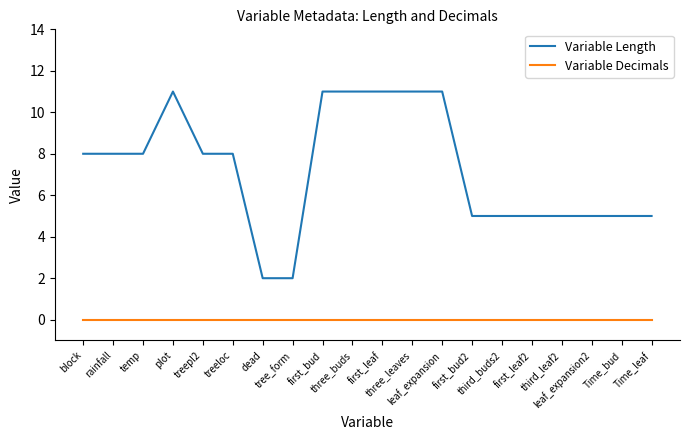

Which series has the largest total across all categories?

Variable Length